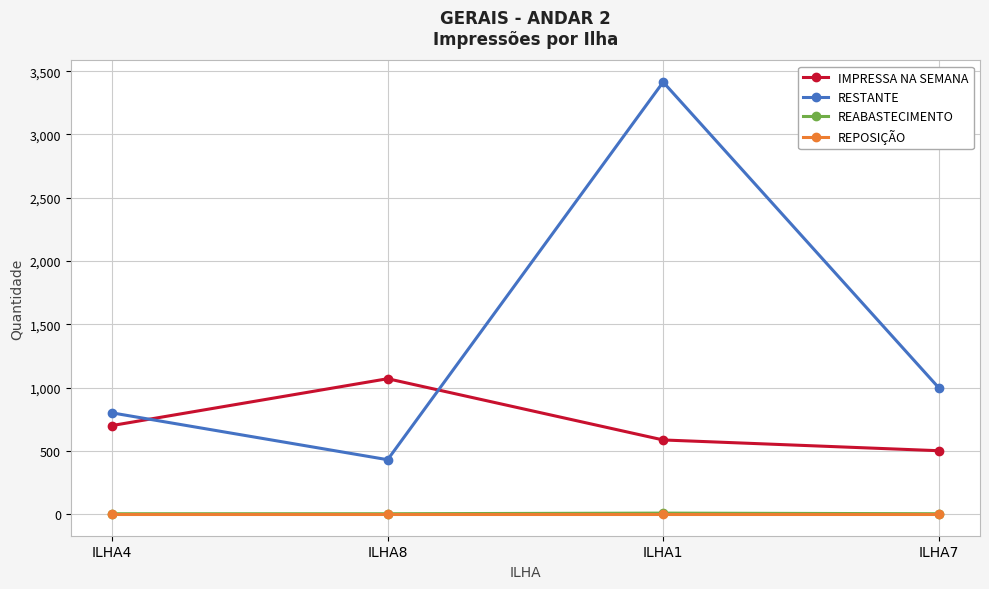

At which category is the sum across all series the highest?

ILHA1